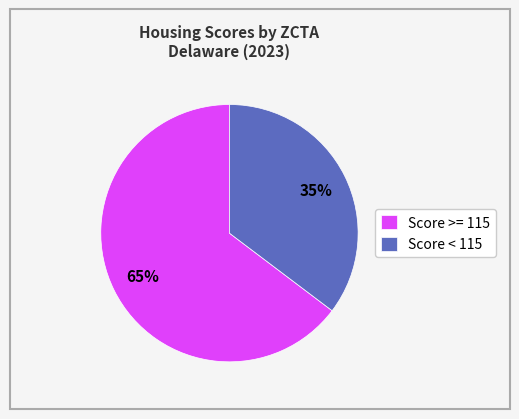

To the nearest percent, what portion does Score >= 115 represent?

65%